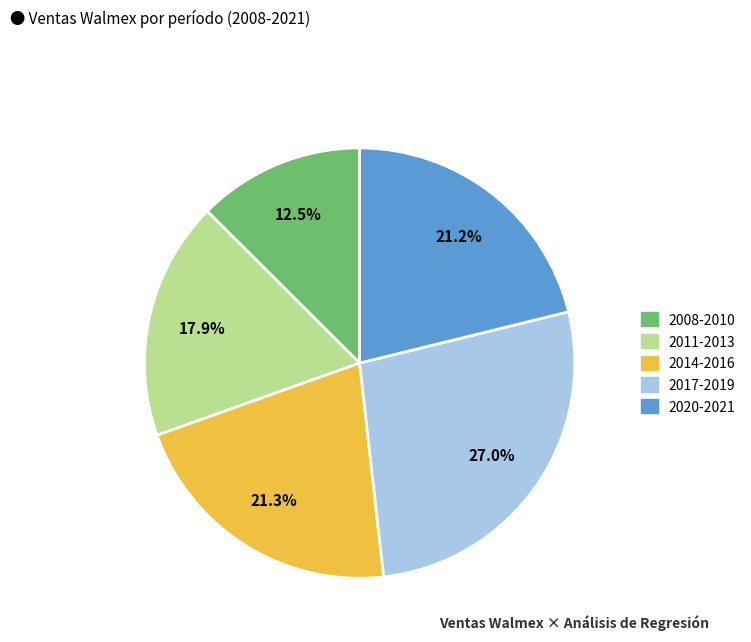

Which category has the smallest portion of the pie?

2008-2010